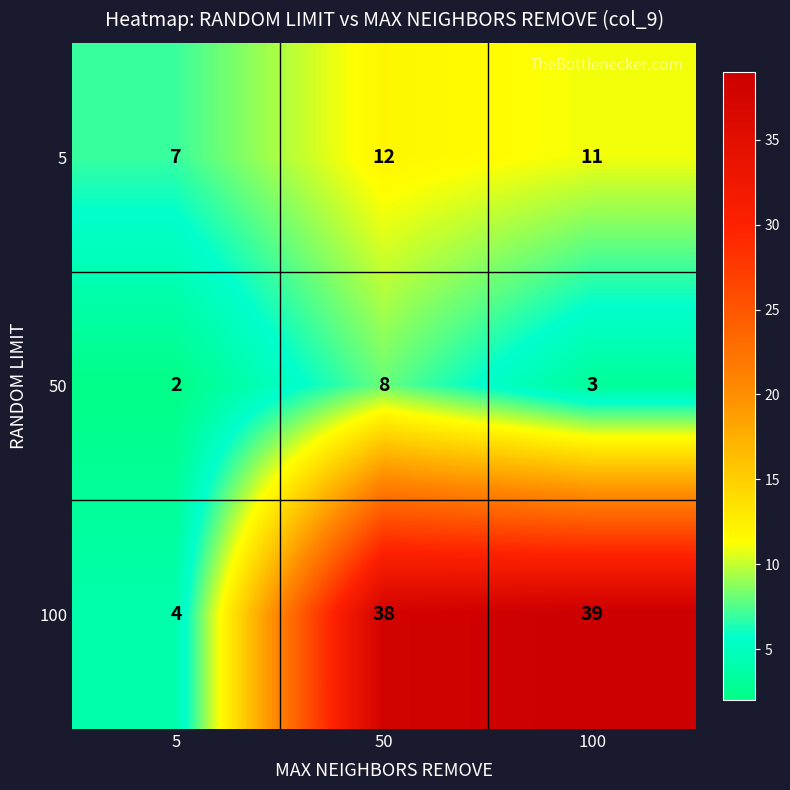

Which label corresponds to the smallest value in the chart?

5